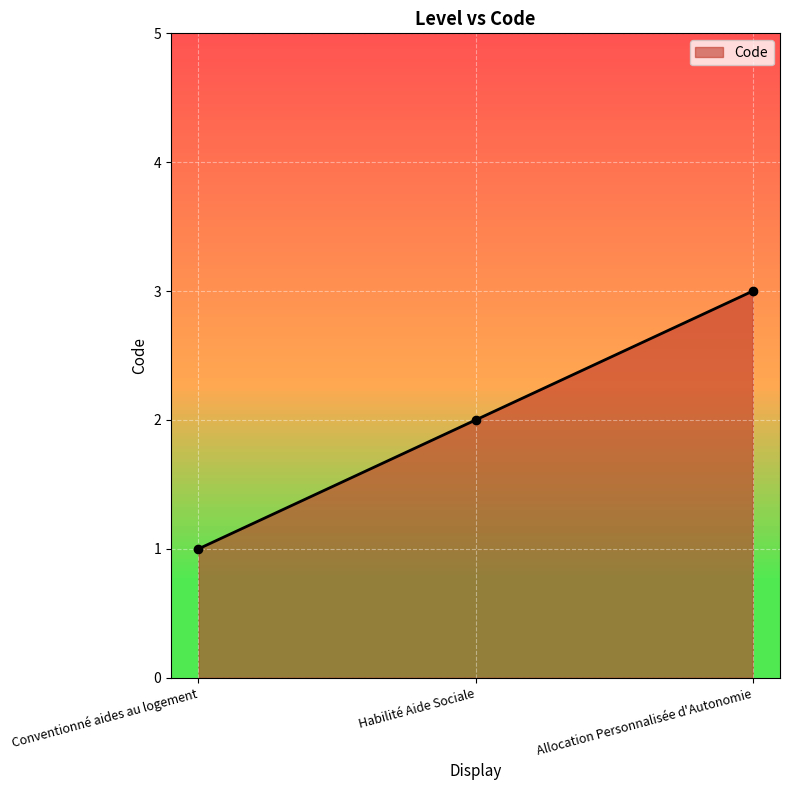

What is the value of the 2nd point from the left?

2